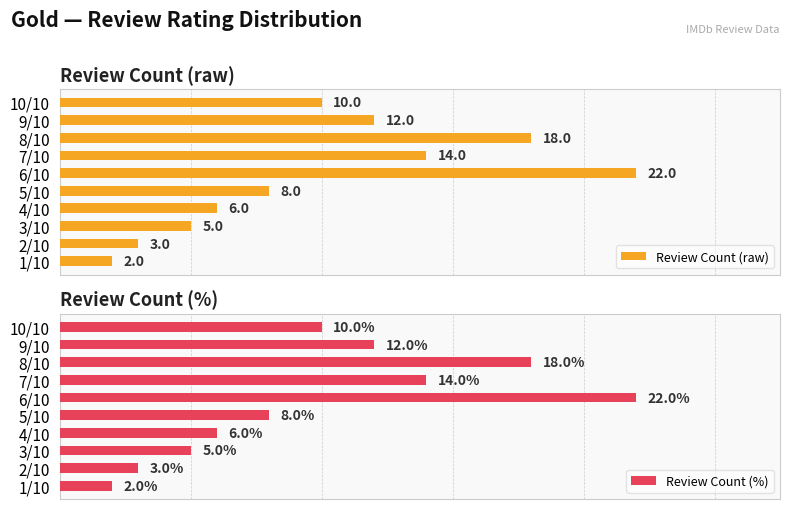

Reading left to right, extract all data points from this chart.

Review Count (raw): 2.0	3.0	5.0	6.0	8.0	22.0	14.0	18.0	12.0	10.0
Review Count (%): 2.0	3.0	5.0	6.0	8.0	22.0	14.0	18.0	12.0	10.0